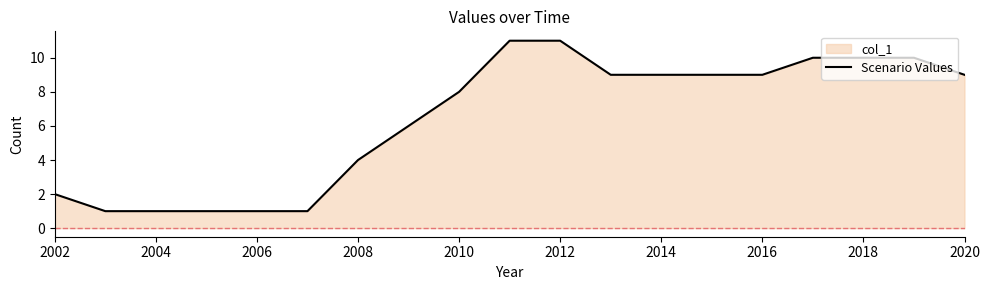

Is it true that the value at 2020 is 6?

False